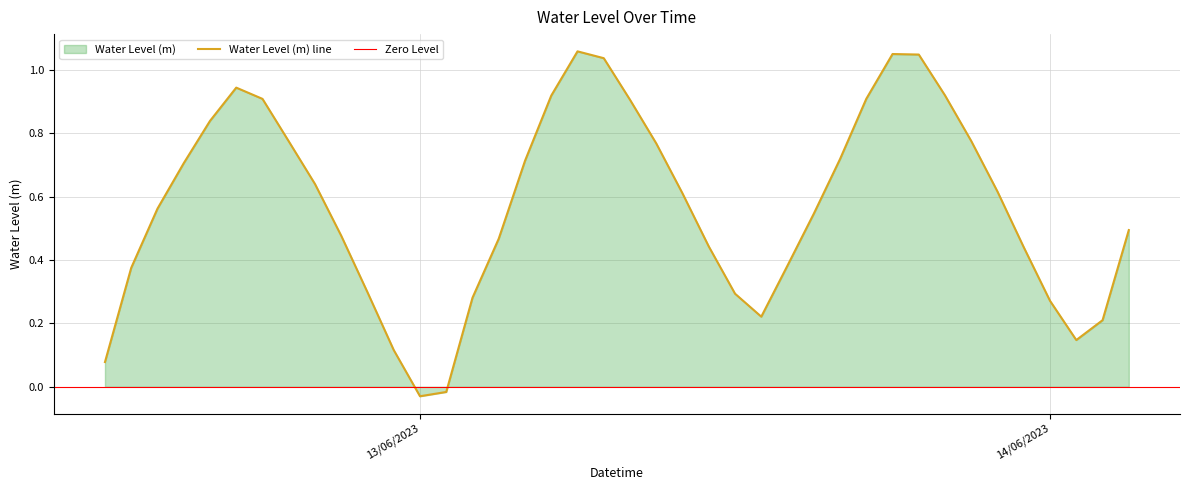

What is the difference between the second highest and minimum values?

1.1